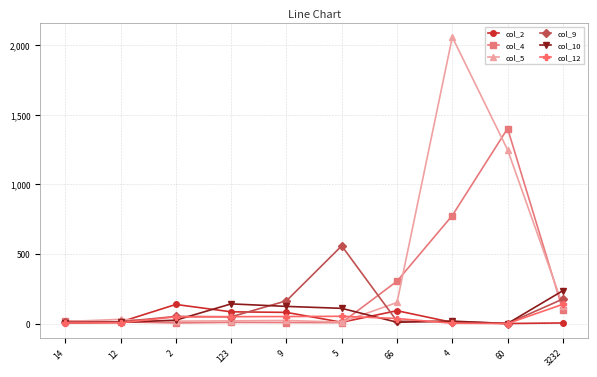

What position from the right is 5?

5